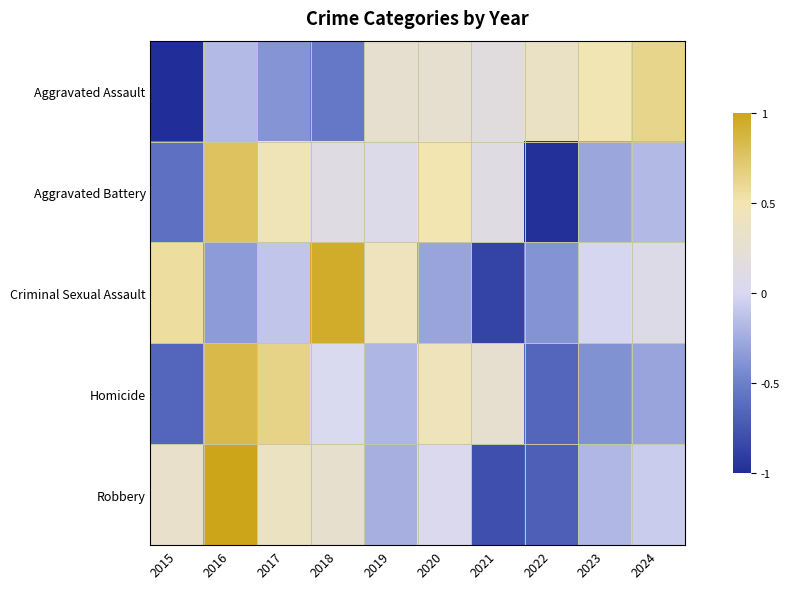

Reading right to left, what are all the values shown in this chart?

Aggravated Assault: 2024=0.6	2023=0.5	2022=0.4	2021=0.2	2020=0.3	2019=0.3	2018=-0.5	2017=-0.4	2016=-0.2	2015=-1.0
Aggravated Battery: 2024=-0.2	2023=-0.3	2022=-1.0	2021=0.1	2020=0.5	2019=0.1	2018=0.1	2017=0.5	2016=0.8	2015=-0.6
Criminal Sexual Assault: 2024=0.1	2023=-0.0	2022=-0.4	2021=-0.9	2020=-0.3	2019=0.4	2018=0.9	2017=-0.1	2016=-0.3	2015=0.6
Homicide: 2024=-0.3	2023=-0.4	2022=-0.7	2021=0.3	2020=0.4	2019=-0.2	2018=0.0	2017=0.6	2016=0.8	2015=-0.7
Robbery: 2024=-0.1	2023=-0.2	2022=-0.7	2021=-0.8	2020=0.0	2019=-0.2	2018=0.3	2017=0.4	2016=1.0	2015=0.3